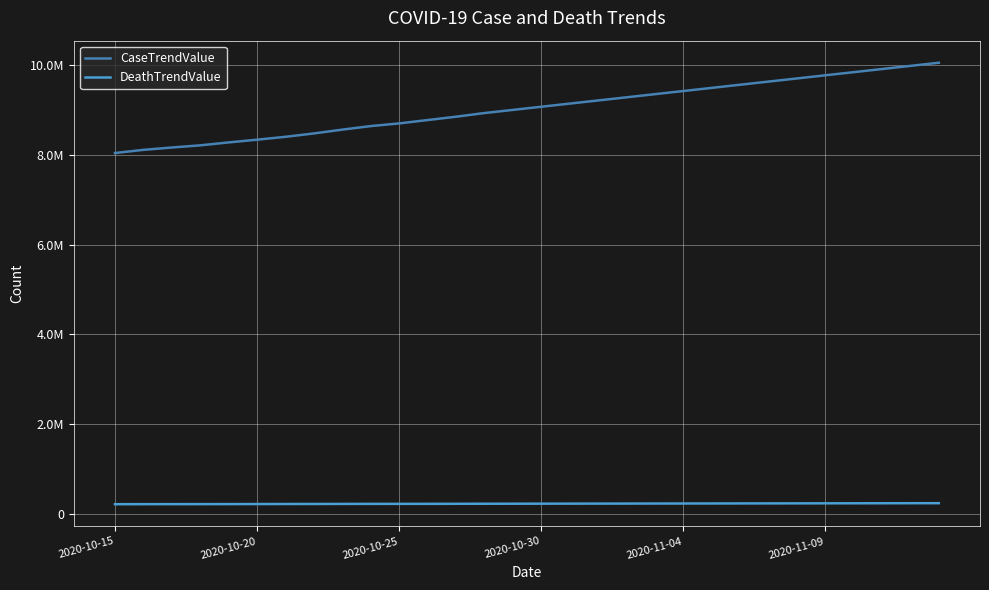

Does the chart display data point markers on the line(s)?

No